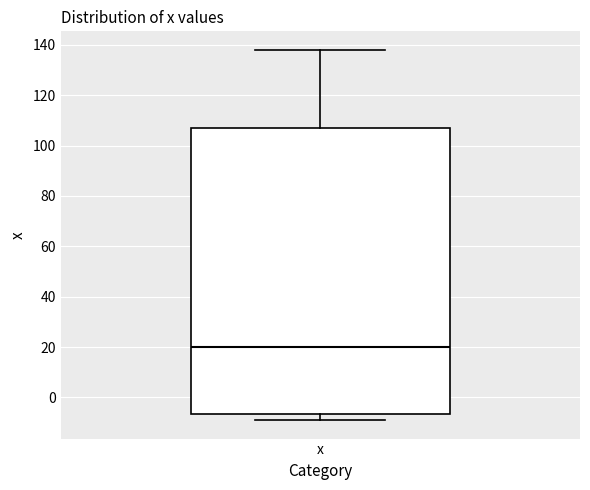

Read this box plot against the y-axis: the position of the median line, the range covered by the box, and the ends of both whiskers. The values are not printed on the chart, so give them approximately, as read against the axis.

median 20, box -6 to 108, whiskers -8 to 138